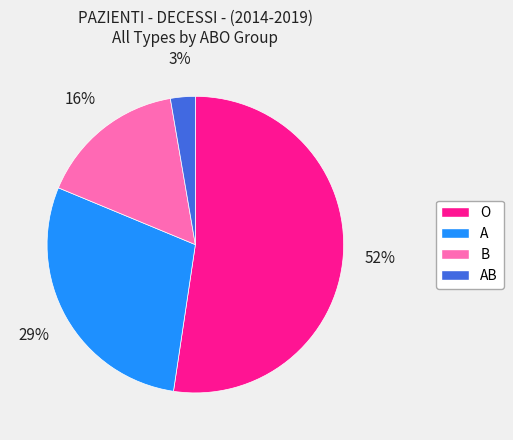

Does any single category account for the majority?

Yes